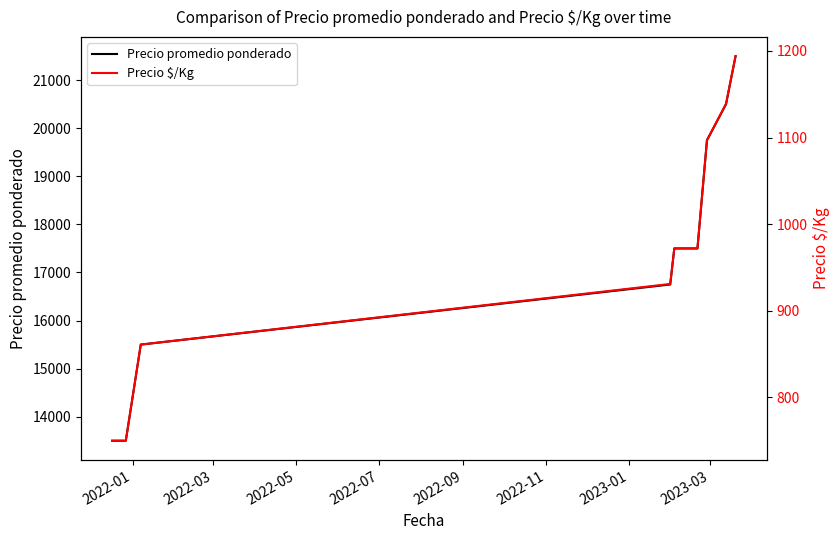

Rank the series by their average value, from highest to lowest.

Precio promedio ponderado, Precio $/Kg